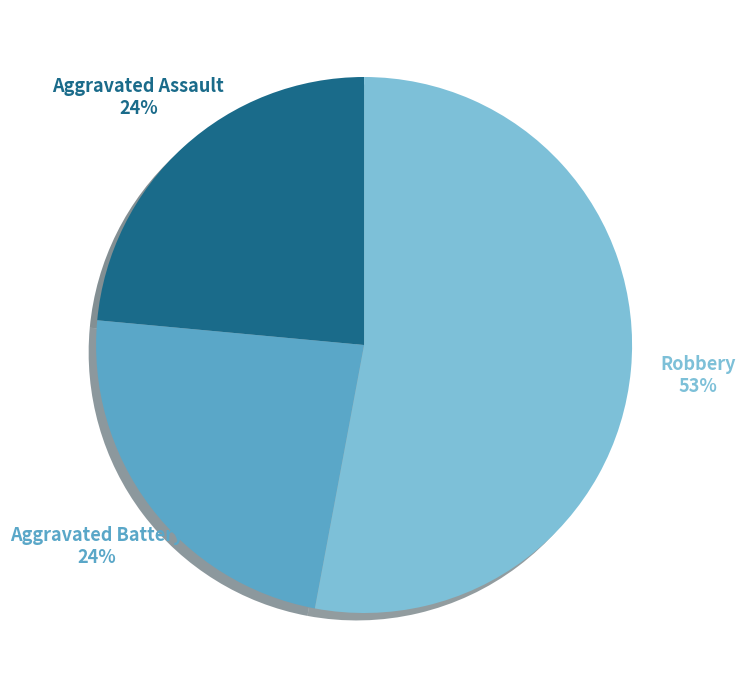

Which has a higher value, Aggravated Assault or Robbery?

Robbery